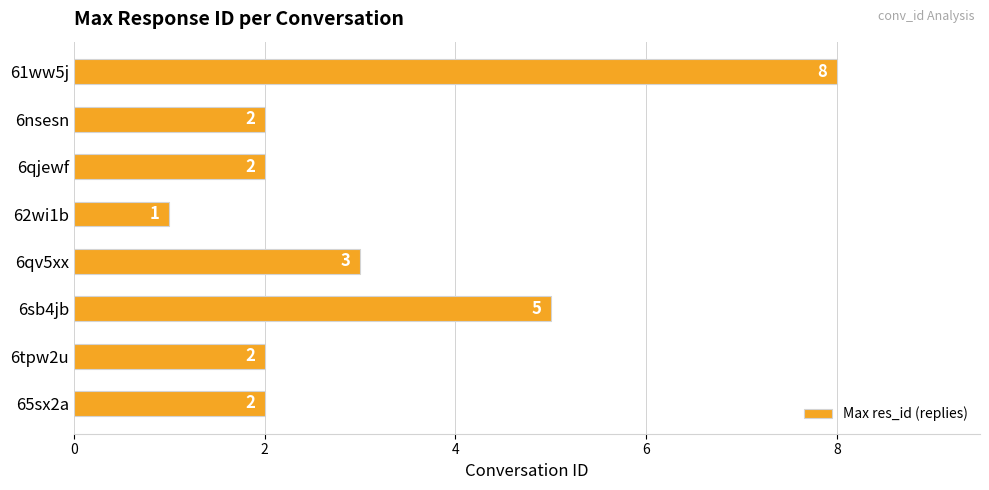

Reading top to bottom, transcribe all the data shown in this chart.

61ww5j=8	6nsesn=2	6qjewf=2	62wi1b=1	6qv5xx=3	6sb4jb=5	6tpw2u=2	65sx2a=2